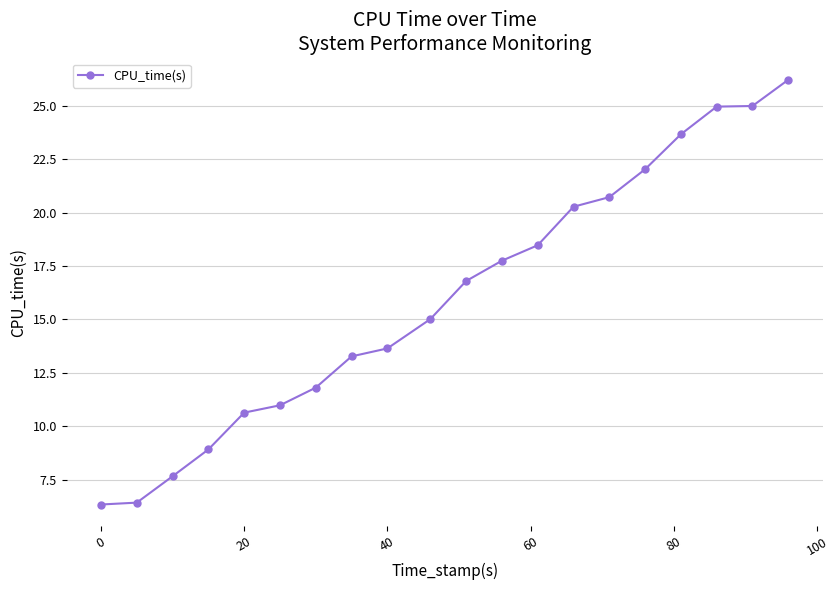

What is the smallest value displayed?

6.3